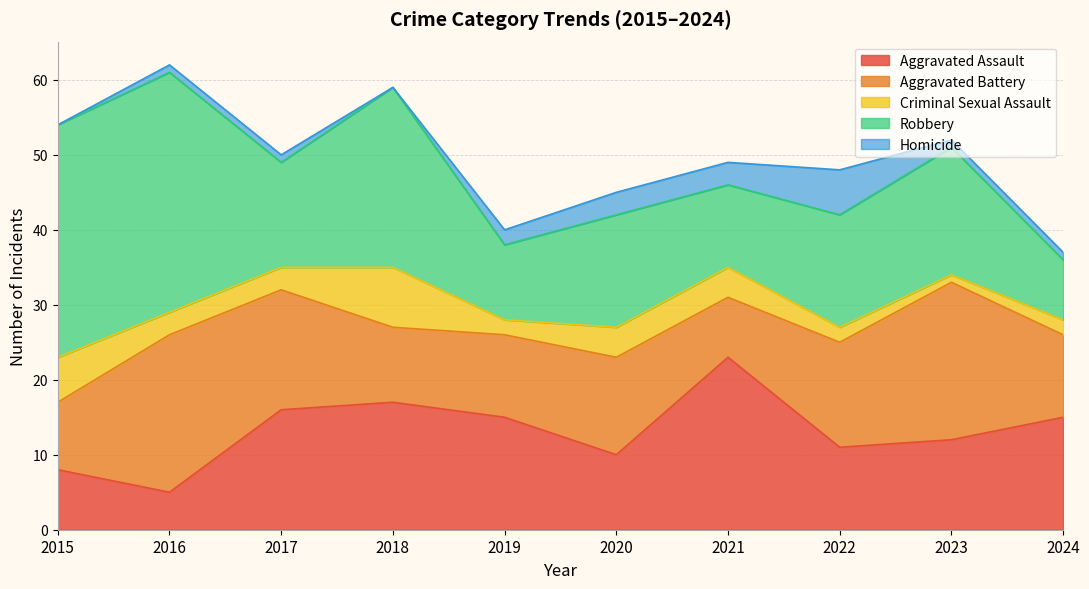

Where is the first local minimum for Homicide?

2018